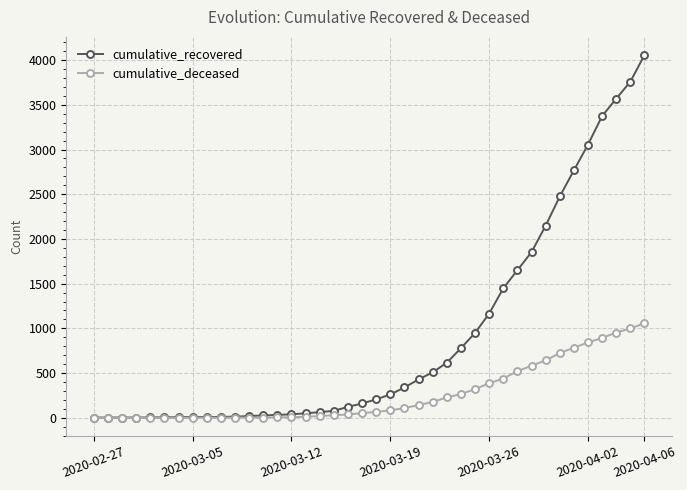

List the series in order of their peak value, lowest first.

cumulative_deceased, cumulative_recovered